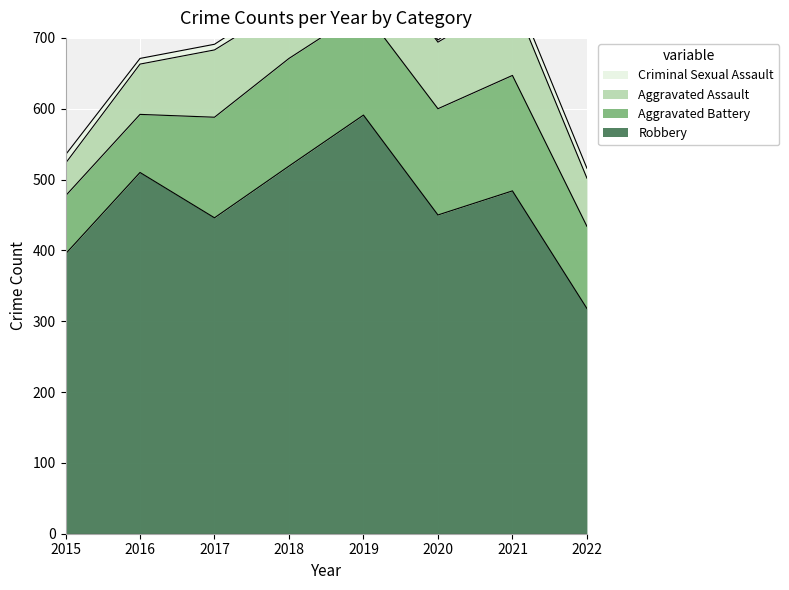

What is the average value of the Criminal Sexual Assault series?

10